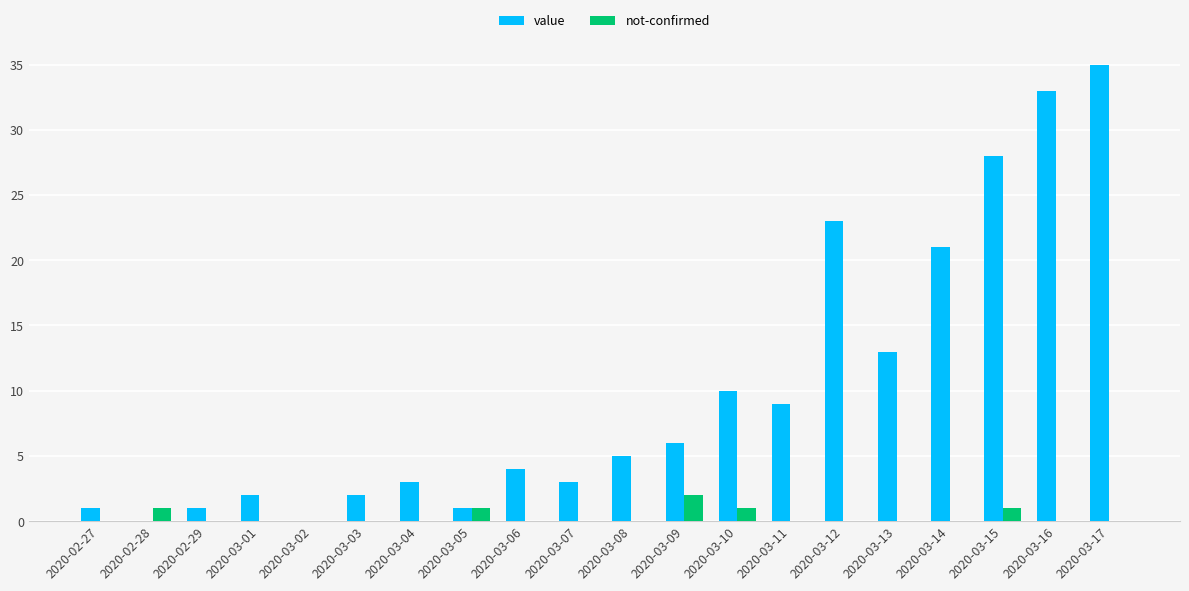

Reading left to right, extract all data points from this chart.

value: 2020-02-27=1	2020-02-28=0	2020-02-29=1	2020-03-01=2	2020-03-02=0	2020-03-03=2	2020-03-04=3	2020-03-05=1	2020-03-06=4	2020-03-07=3	2020-03-08=5	2020-03-09=6	2020-03-10=10	2020-03-11=9	2020-03-12=23	2020-03-13=13	2020-03-14=21	2020-03-15=28	2020-03-16=33	2020-03-17=35
not-confirmed: 2020-02-27=0	2020-02-28=1	2020-02-29=0	2020-03-01=0	2020-03-02=0	2020-03-03=0	2020-03-04=0	2020-03-05=1	2020-03-06=0	2020-03-07=0	2020-03-08=0	2020-03-09=2	2020-03-10=1	2020-03-11=0	2020-03-12=0	2020-03-13=0	2020-03-14=0	2020-03-15=1	2020-03-16=0	2020-03-17=0